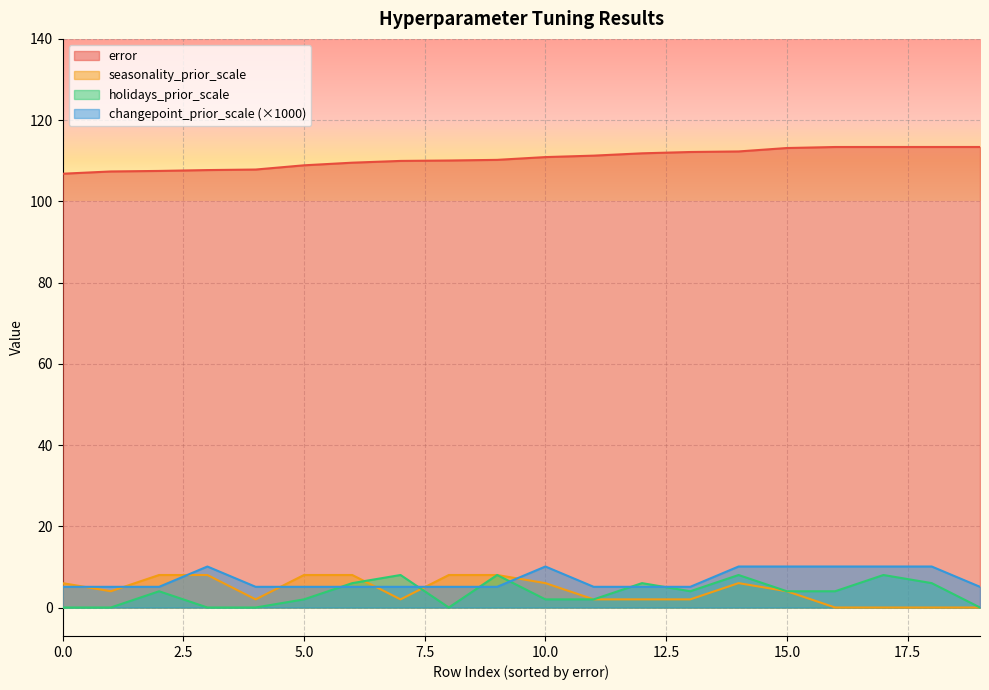

What is the difference between the maximum and second lowest values in the error series?

6.0